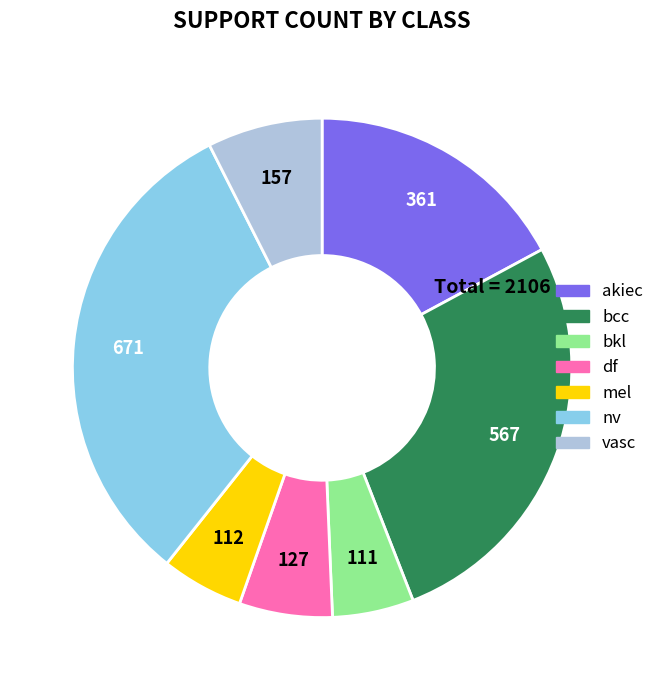

Does bcc account for over 50% of the chart?

No